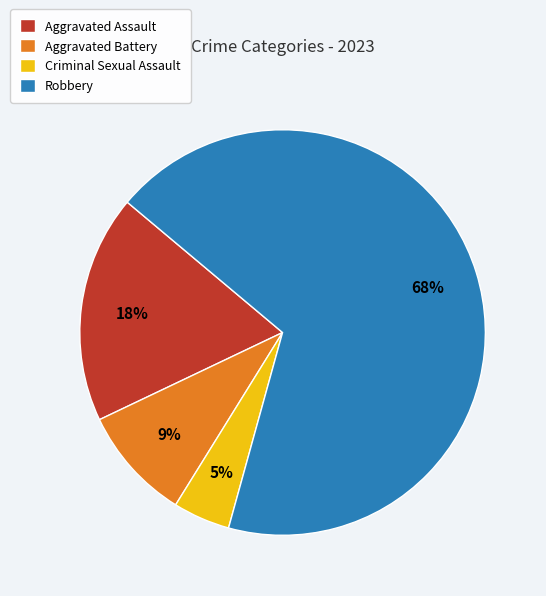

What percentage is the Aggravated Battery slice, to the nearest percent?

9%